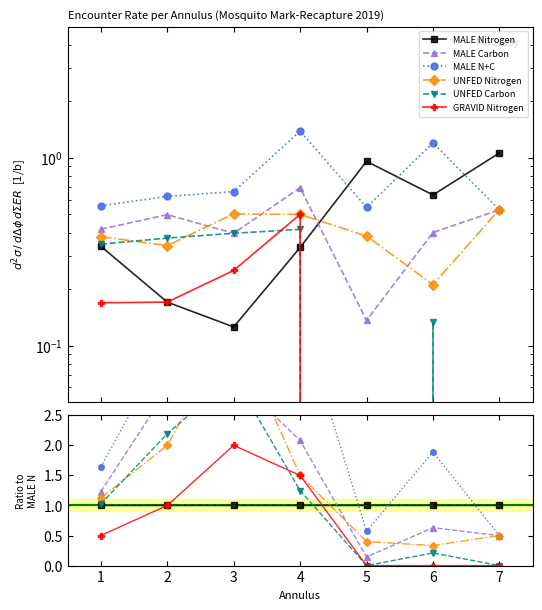

How many positive values does the UNFED Carbon series have?

5